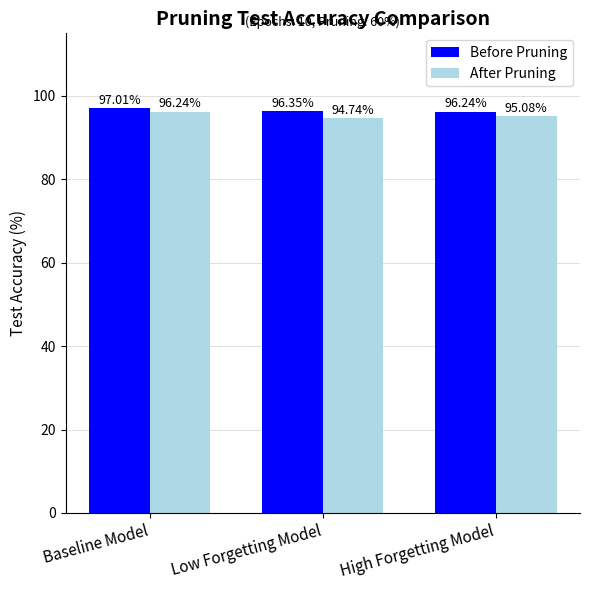

What is the difference between the highest and lowest values at Baseline Model?

0.8